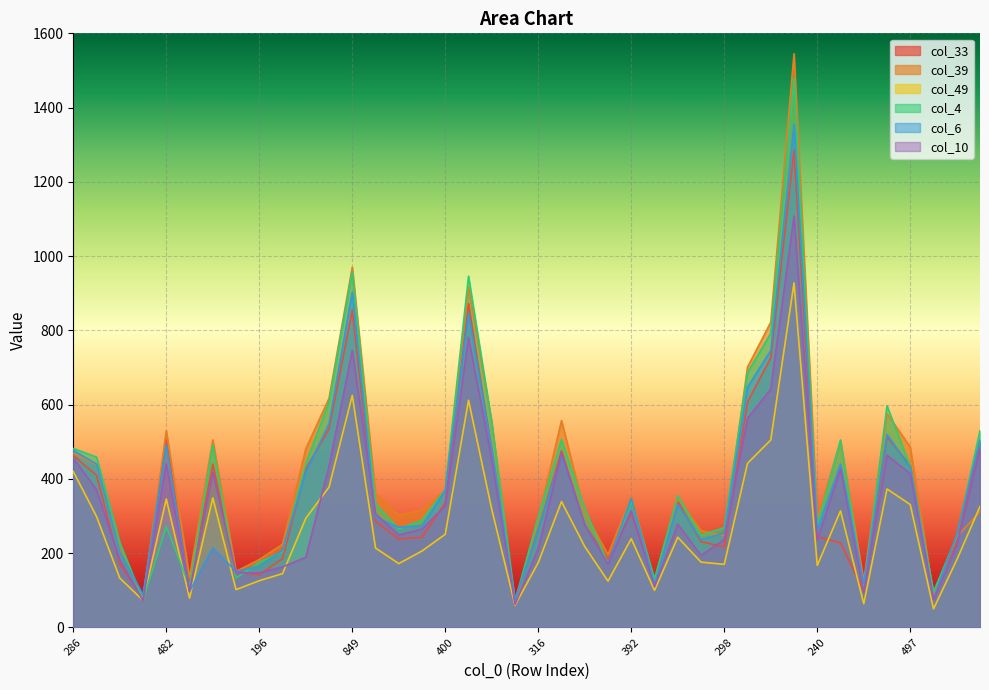

Is the value of col_6 at 468 greater than the value of col_4 at 386?

Yes